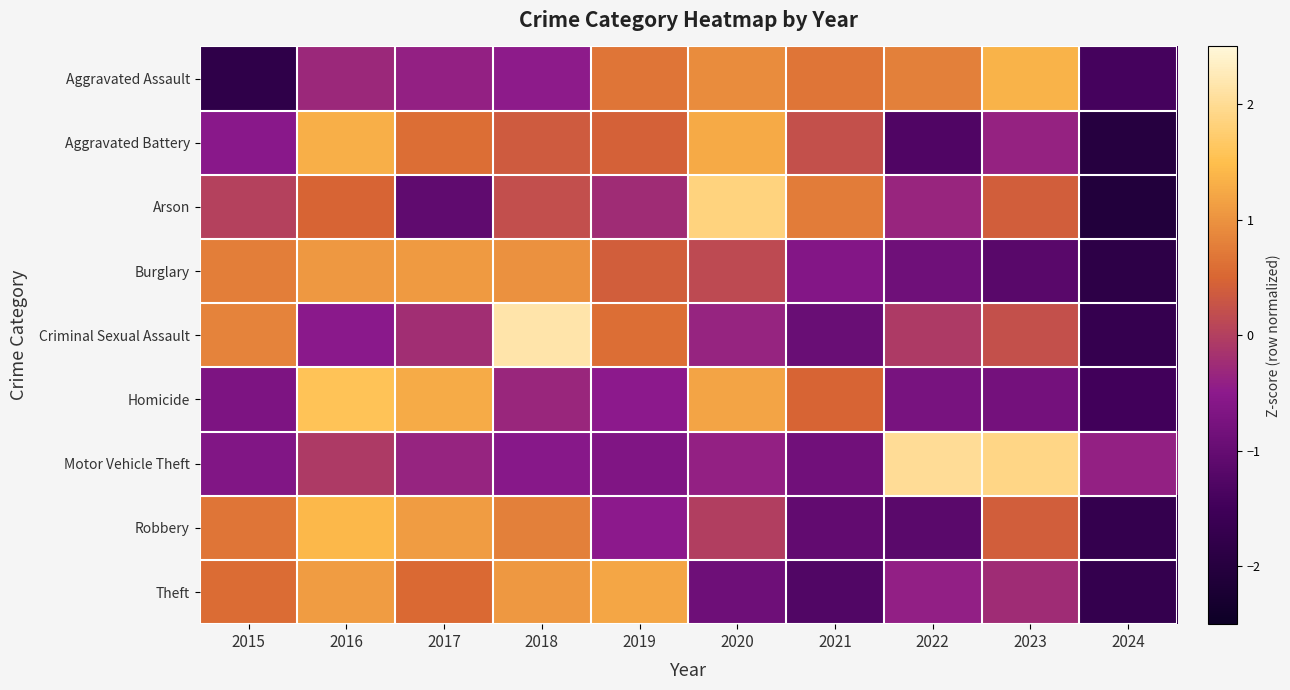

What is the difference between the highest and lowest values at 2020?

2.7